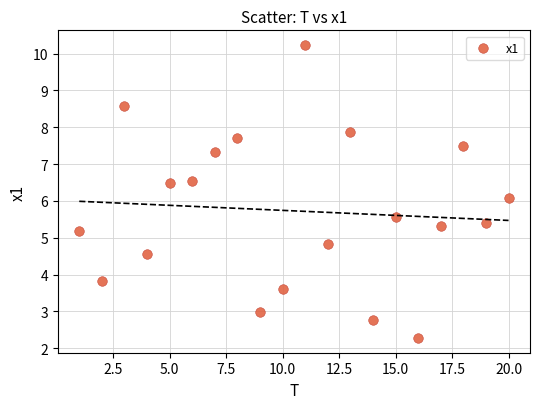

What is the range of X values (max minus min)?

19.0